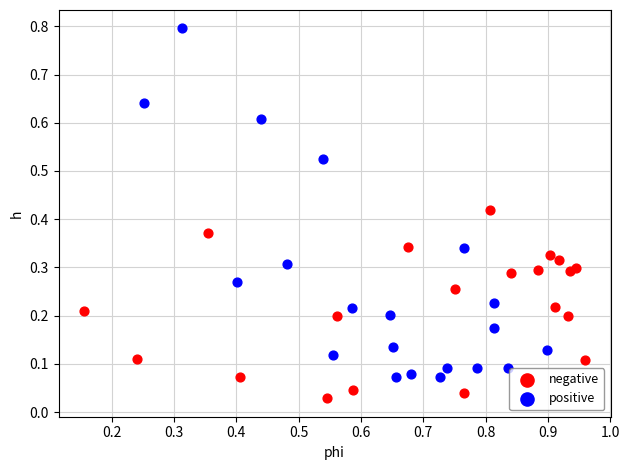

Which series reaches the minimum Y coordinate?

negative